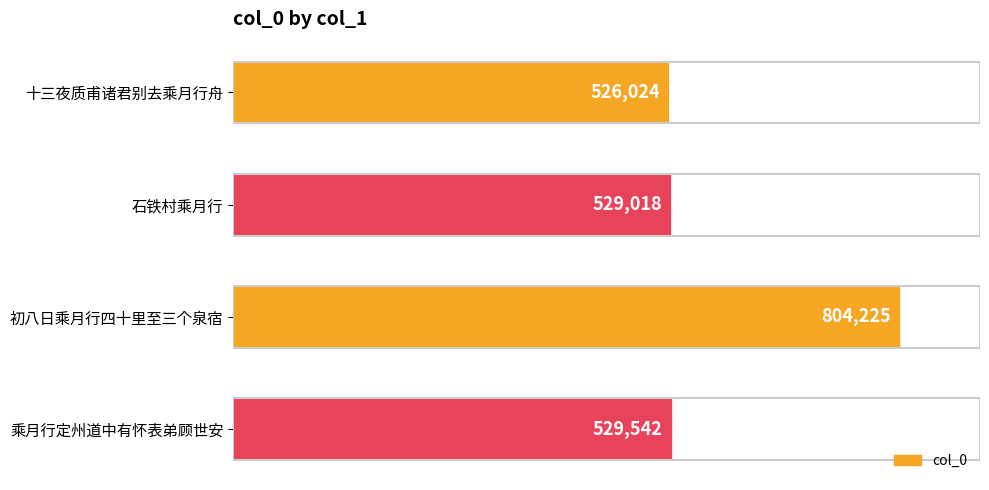

How many distinct data groups are displayed?

1